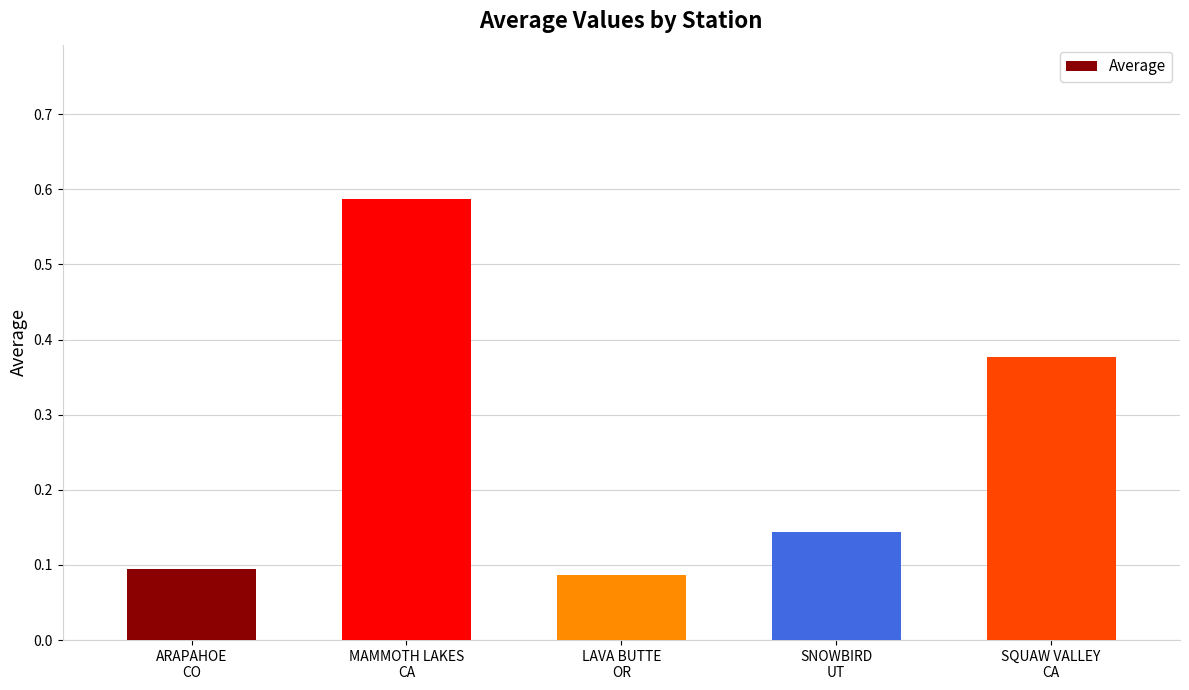

What is the difference between the values at SQUAW VALLEY
CA and SNOWBIRD
UT?

0.2